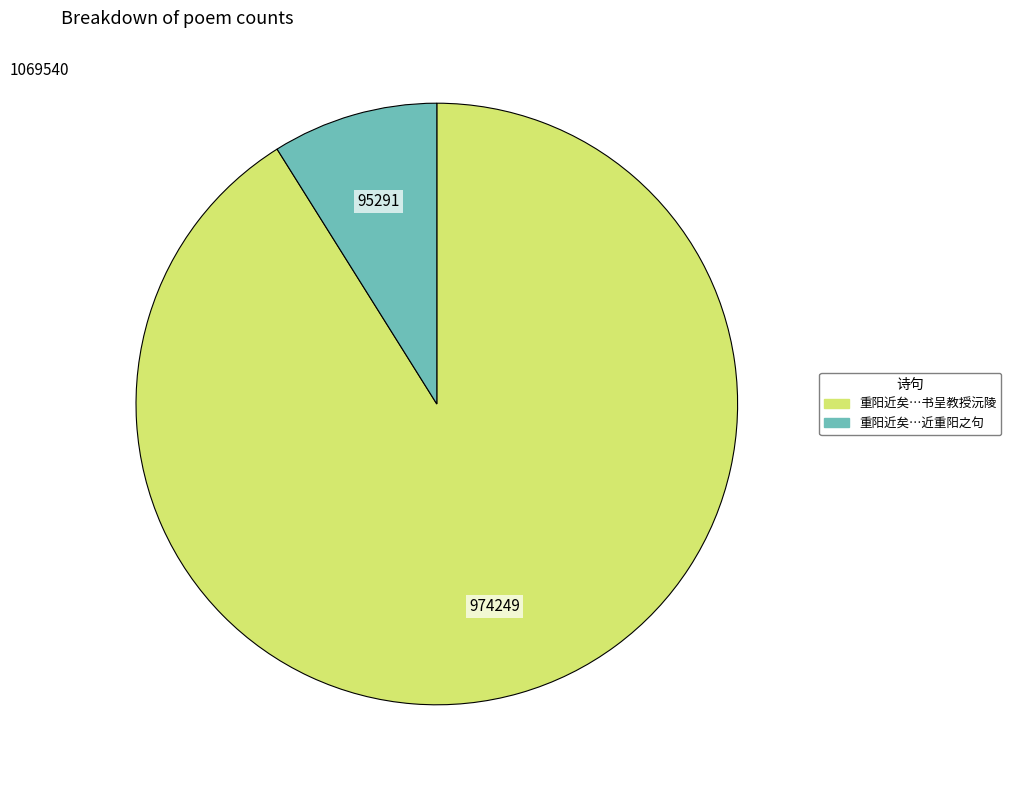

Does any single category account for the majority?

Yes